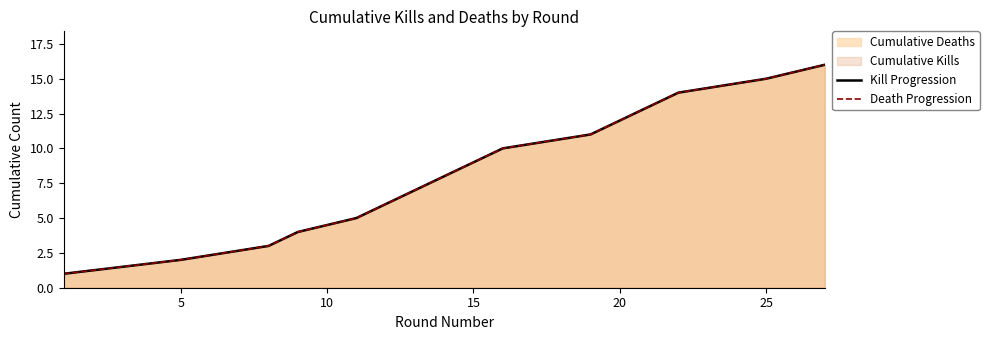

Is it true that Kill Progression equals 22 at 12?

False